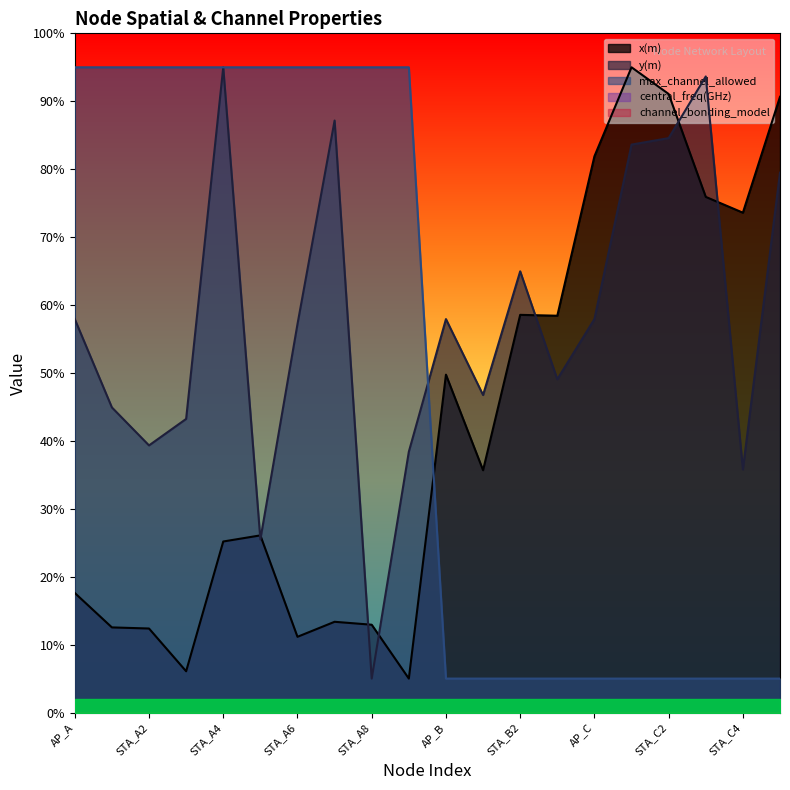

What position from the right is STA_A8?

12